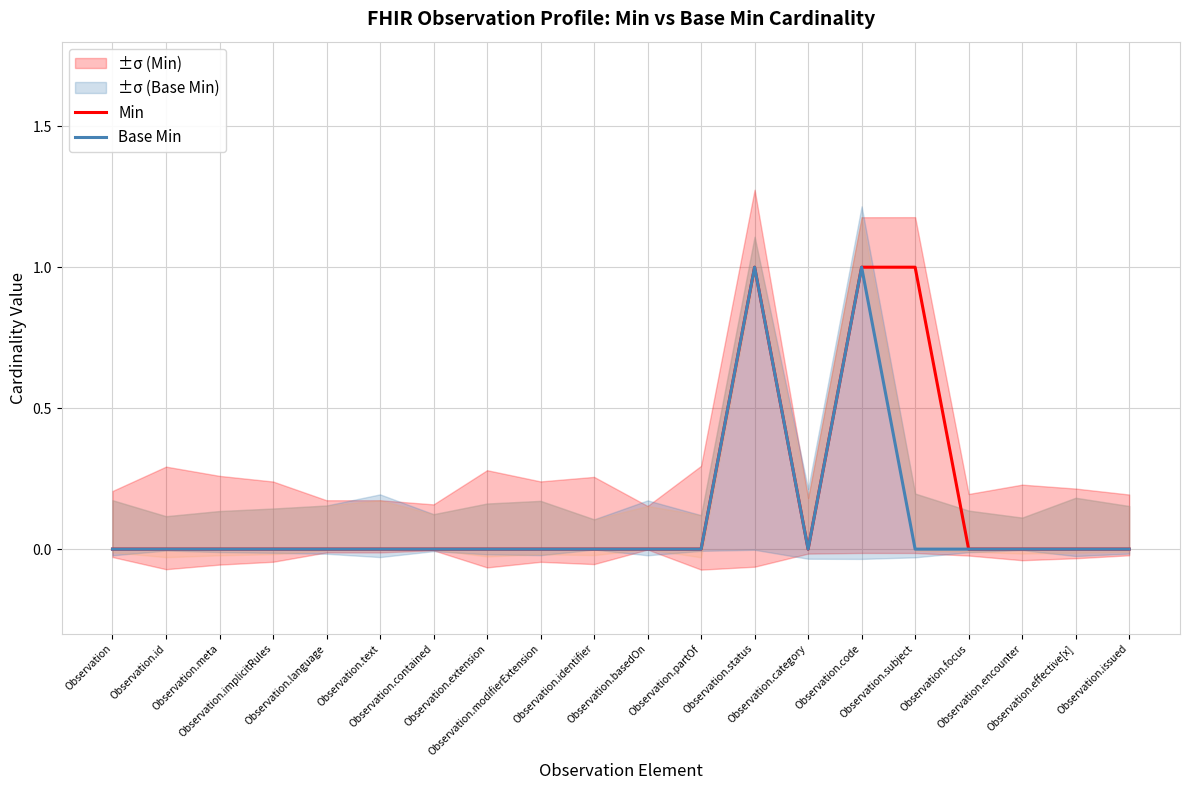

True or false: Min and Base Min intersect in this chart.

False